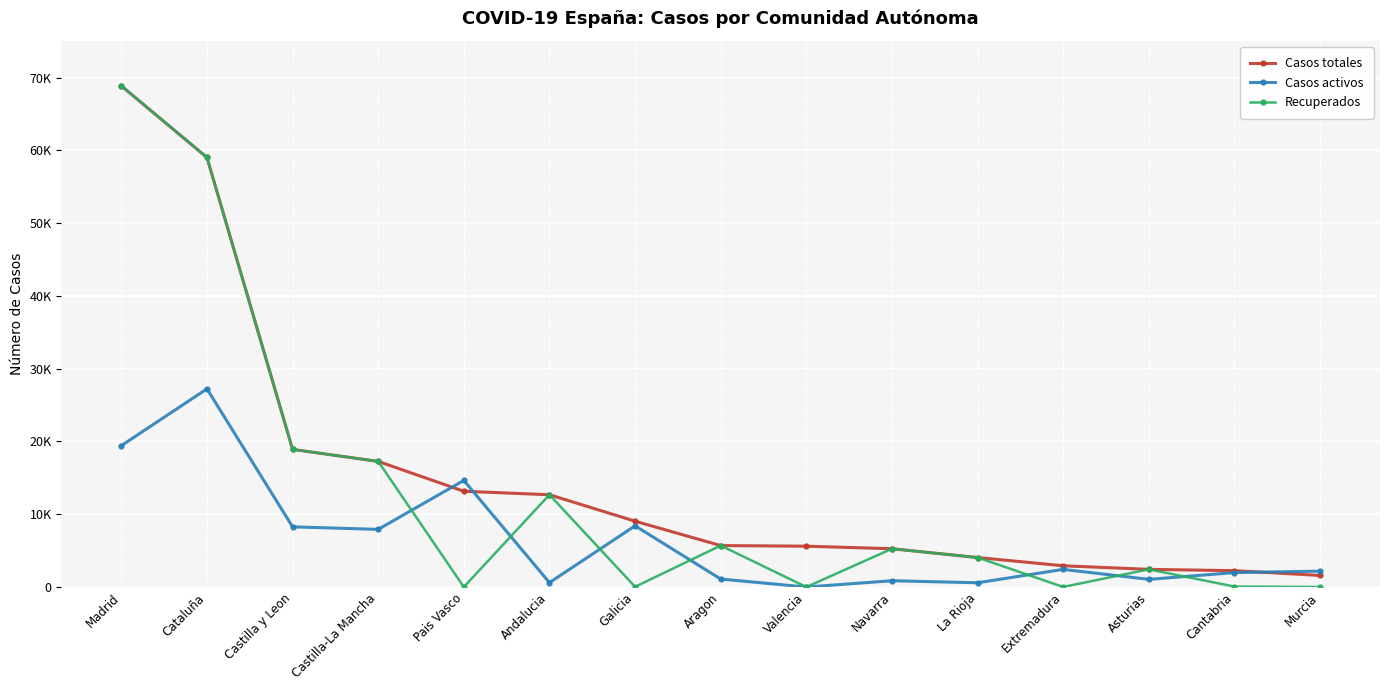

What is the difference between the Recuperados values at Andalucia and Valencia?

12679